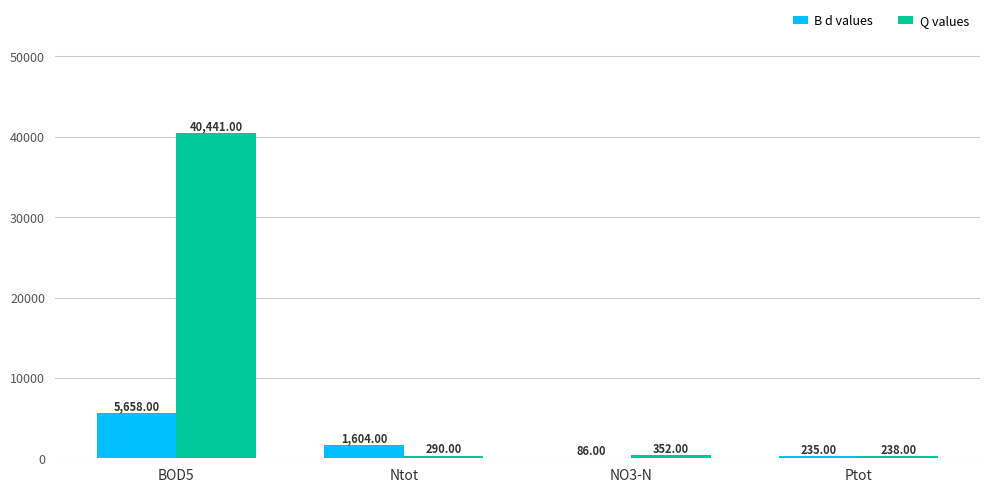

What is the sum of all B d values values?

7583